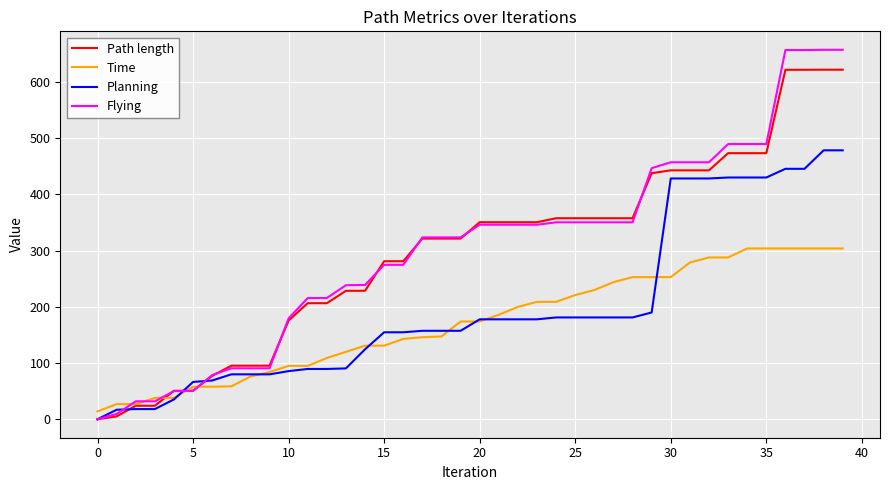

Rank the series by their maximum value, from highest to lowest.

Flying, Path length, Planning, Time